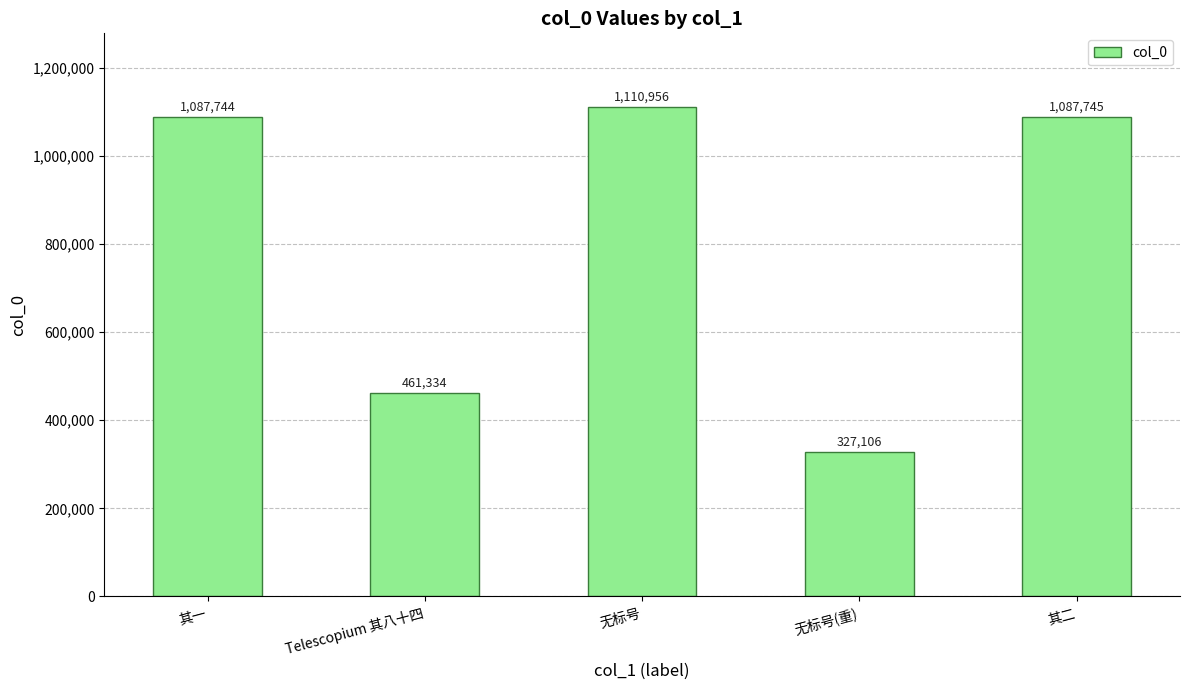

What is the change in value from 无标号 to 无标号(重)?

-783850